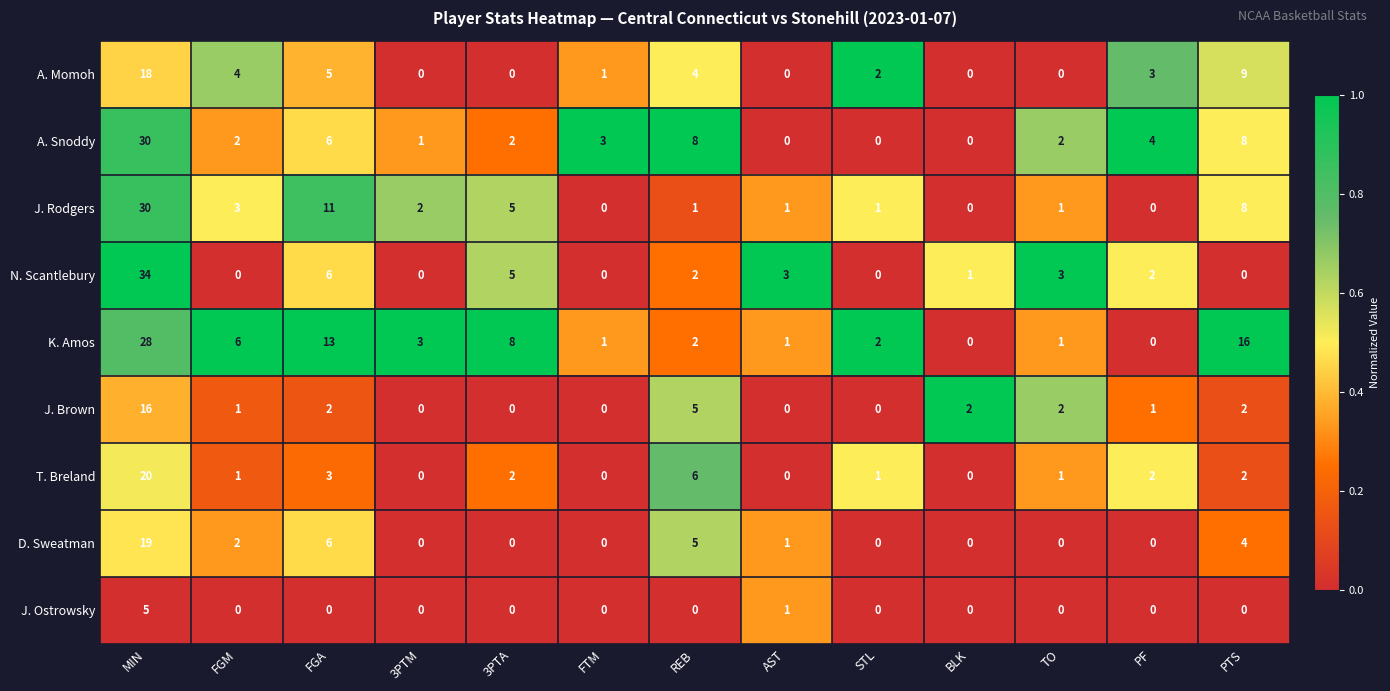

The value of D. Sweatman at 3PTM is 6. True or false?

False